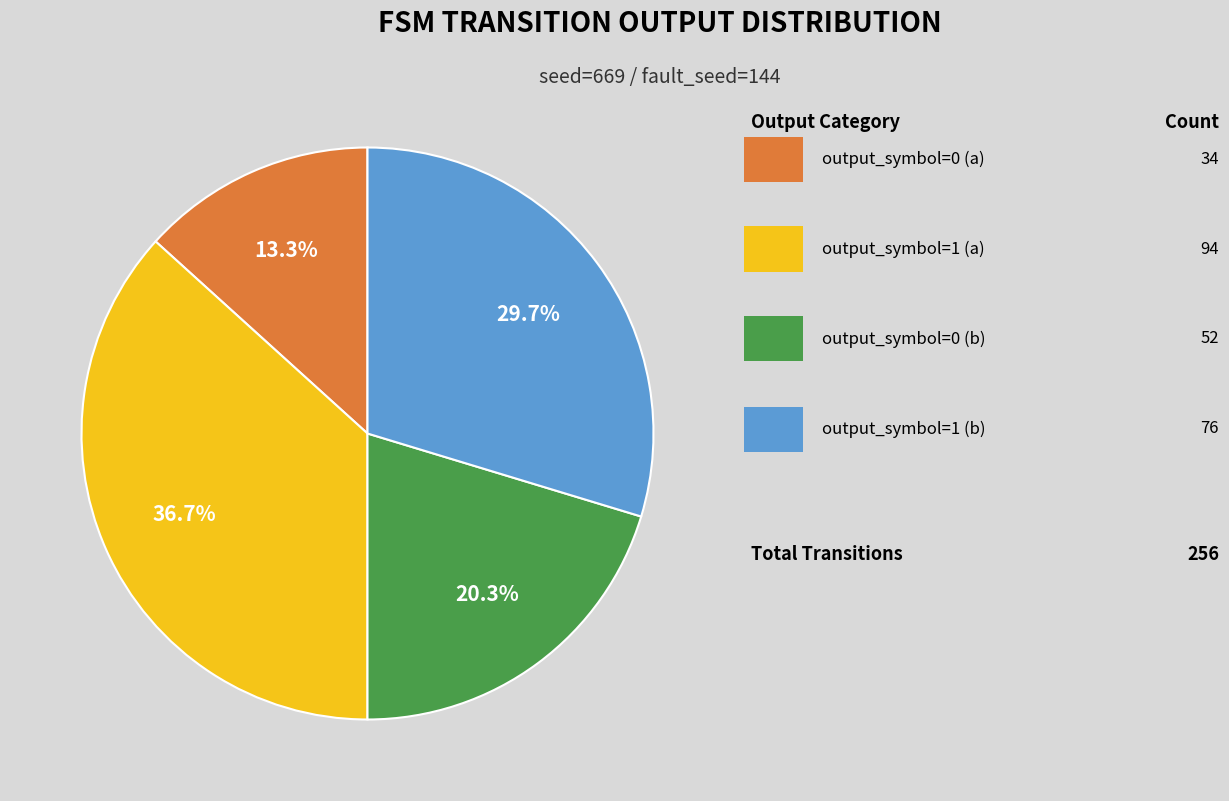

Is there any slice that represents more than half of the pie?

No